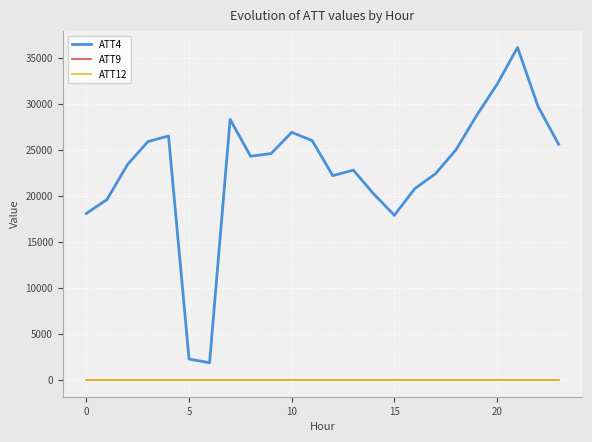

Which series has the widest spread of values?

ATT4